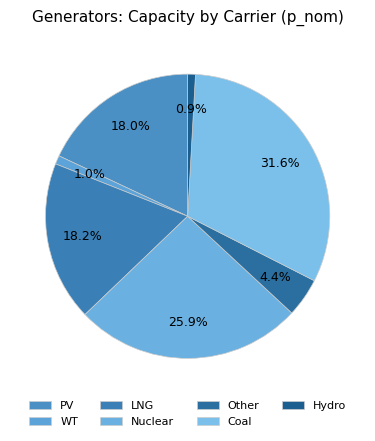

How many segments does this pie chart have?

7